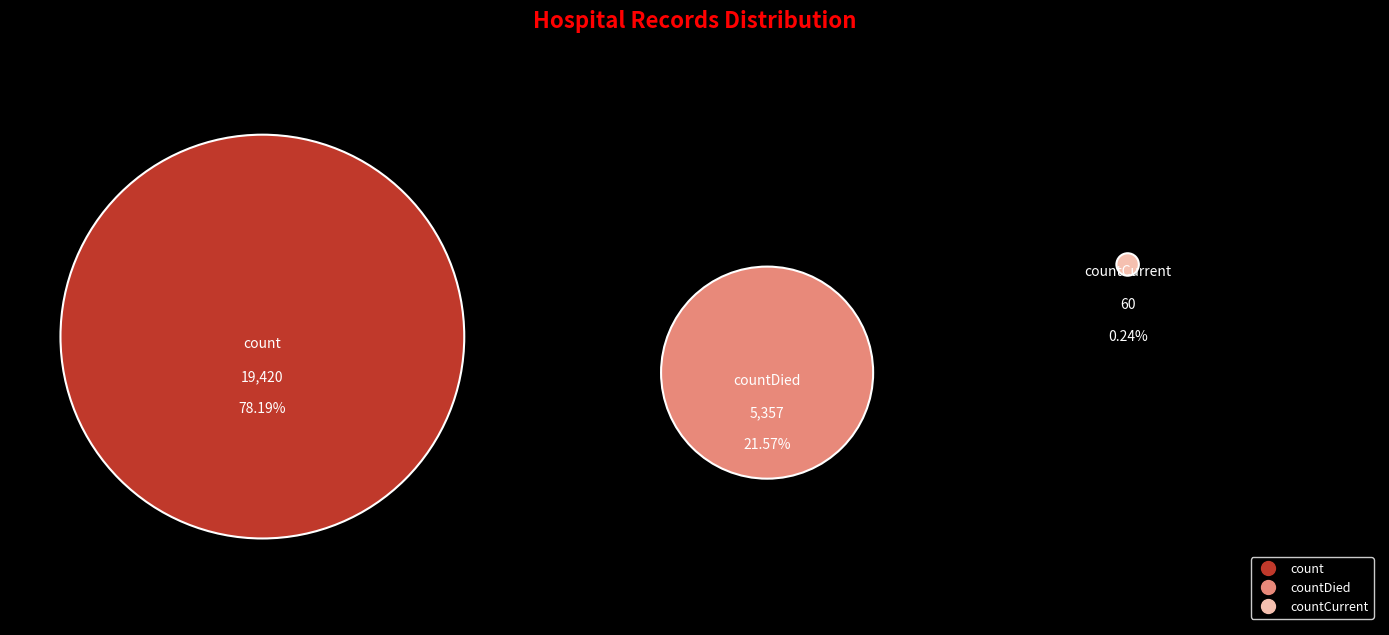

What portion of the pie excludes count?

21.8%